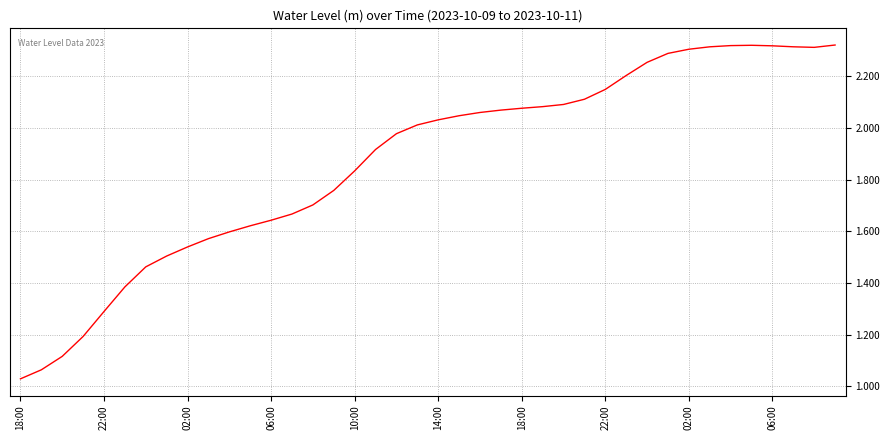

What is the difference between the maximum and minimum values?

1.3